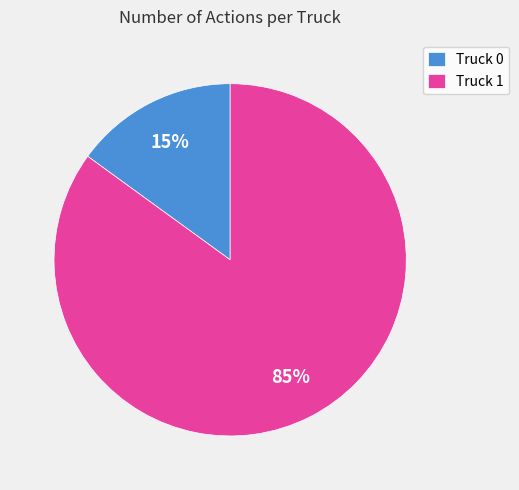

How many segments does this pie chart have?

2